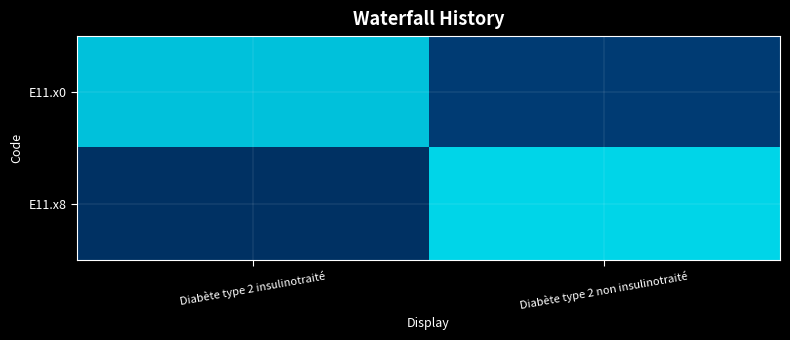

What is the difference between the highest and lowest values at Diabète type 2 non insulinotraité?

0.9